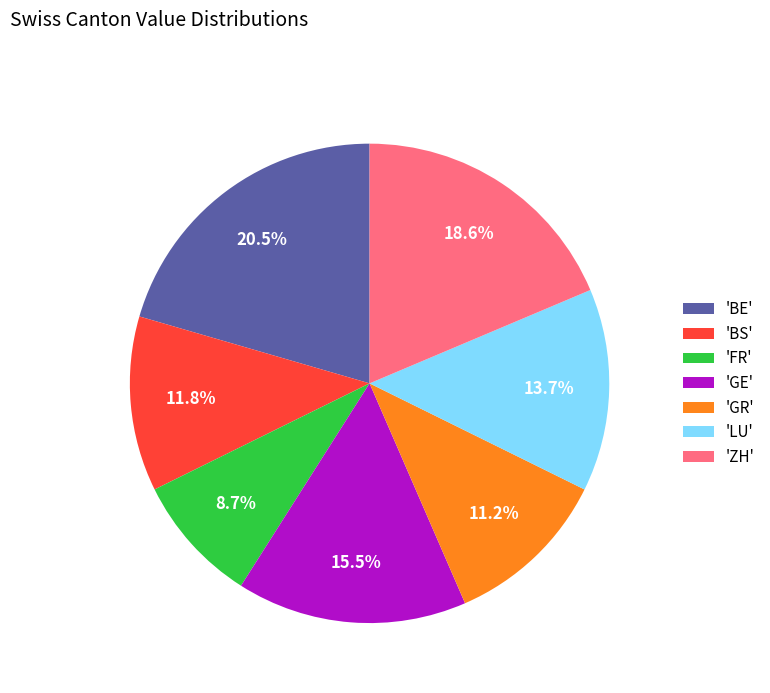

Rank the categories by value from highest to lowest.

'BE', 'ZH', 'GE', 'LU', 'BS', 'GR', 'FR'